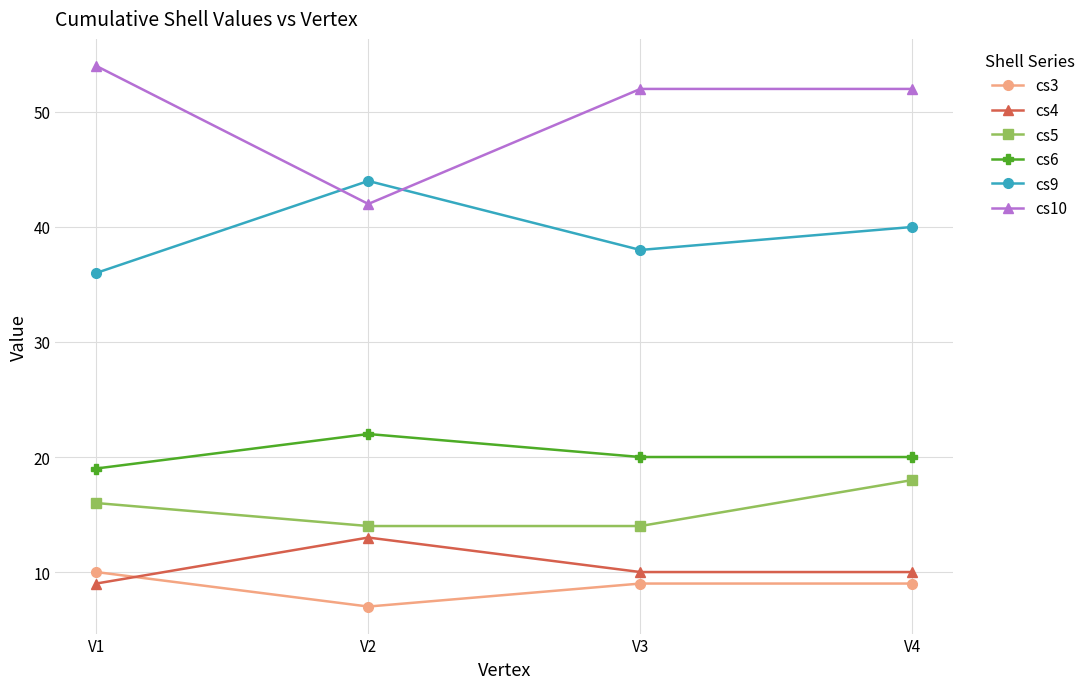

Reading left to right, extract all data points from this chart.

cs3: V1=10	V2=7	V3=9	V4=9
cs4: V1=9	V2=13	V3=10	V4=10
cs5: V1=16	V2=14	V3=14	V4=18
cs6: V1=19	V2=22	V3=20	V4=20
cs9: V1=36	V2=44	V3=38	V4=40
cs10: V1=54	V2=42	V3=52	V4=52